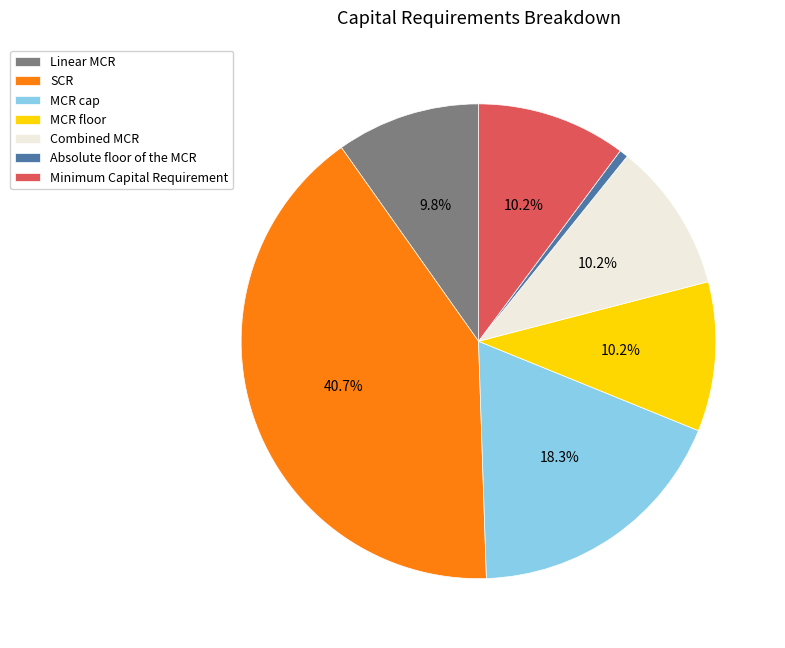

True or false: Minimum Capital Requirement accounts for 1% of the total.

False